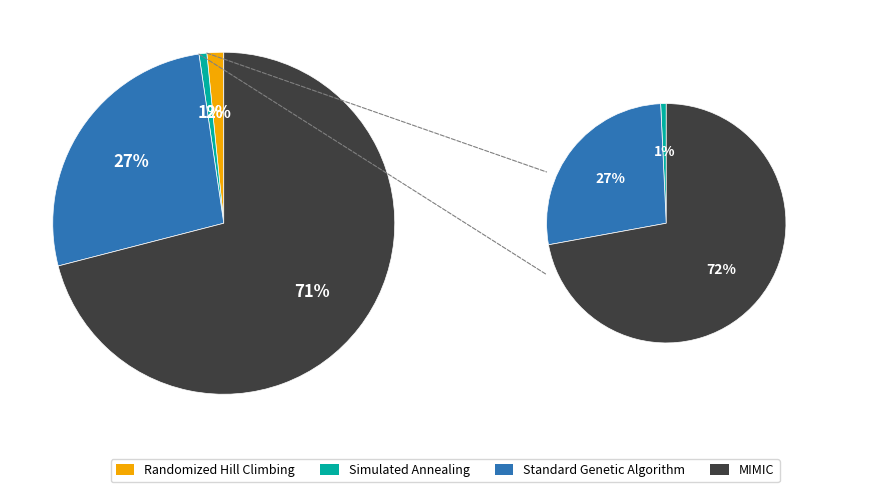

Rank the categories by value from lowest to highest.

Simulated Annealing, Randomized Hill Climbing, Standard Genetic Algorithm, MIMIC